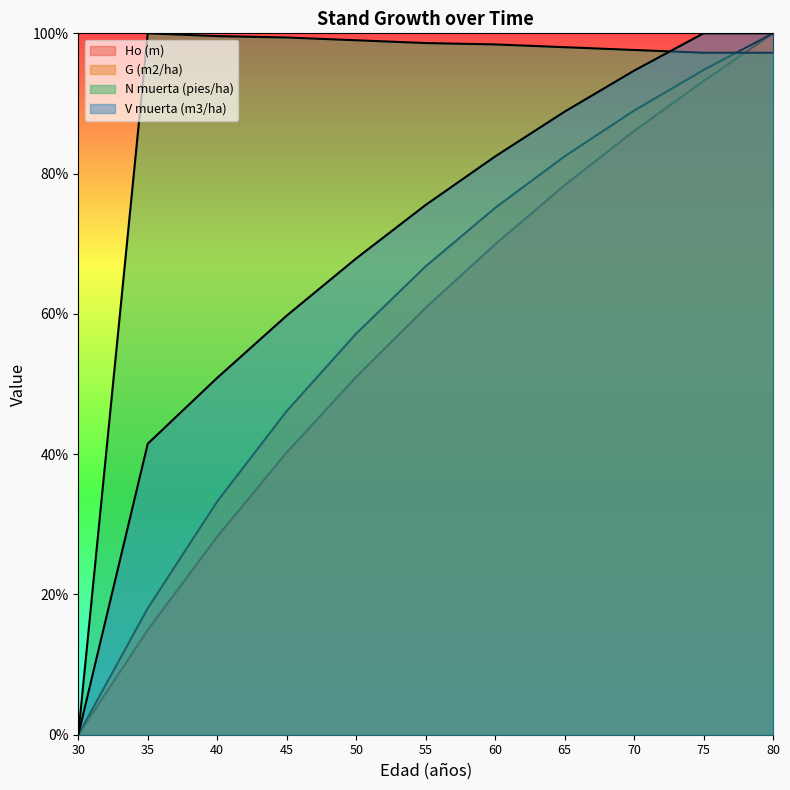

What is the spread (max minus min) of values at 80?

2.8